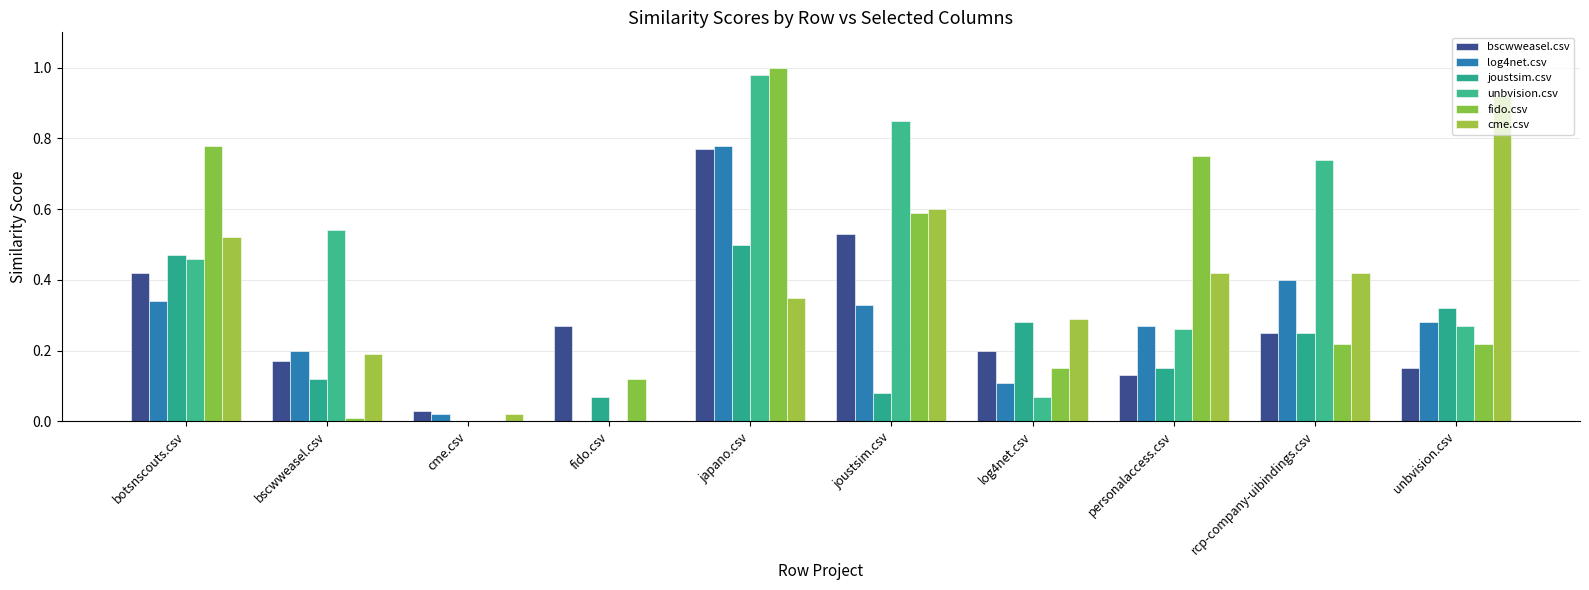

What is the label of the 8th bar from the left?

personalaccess.csv